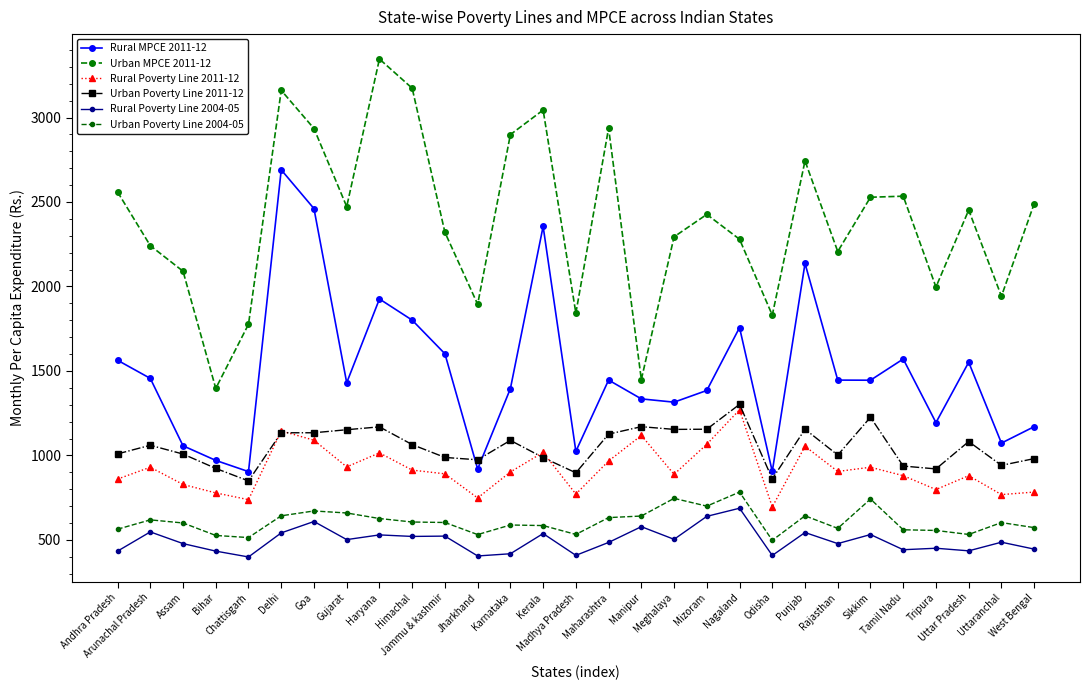

How many lines are shown in the chart?

6